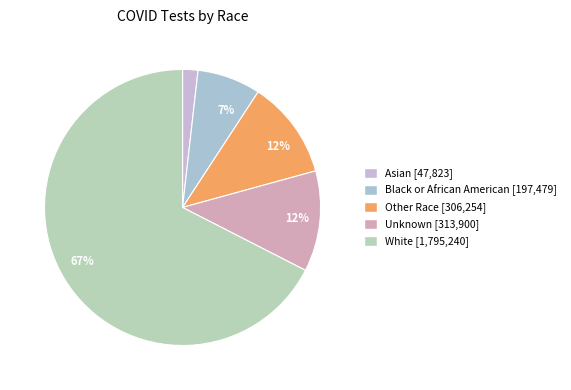

Count the number of slices in the pie.

5